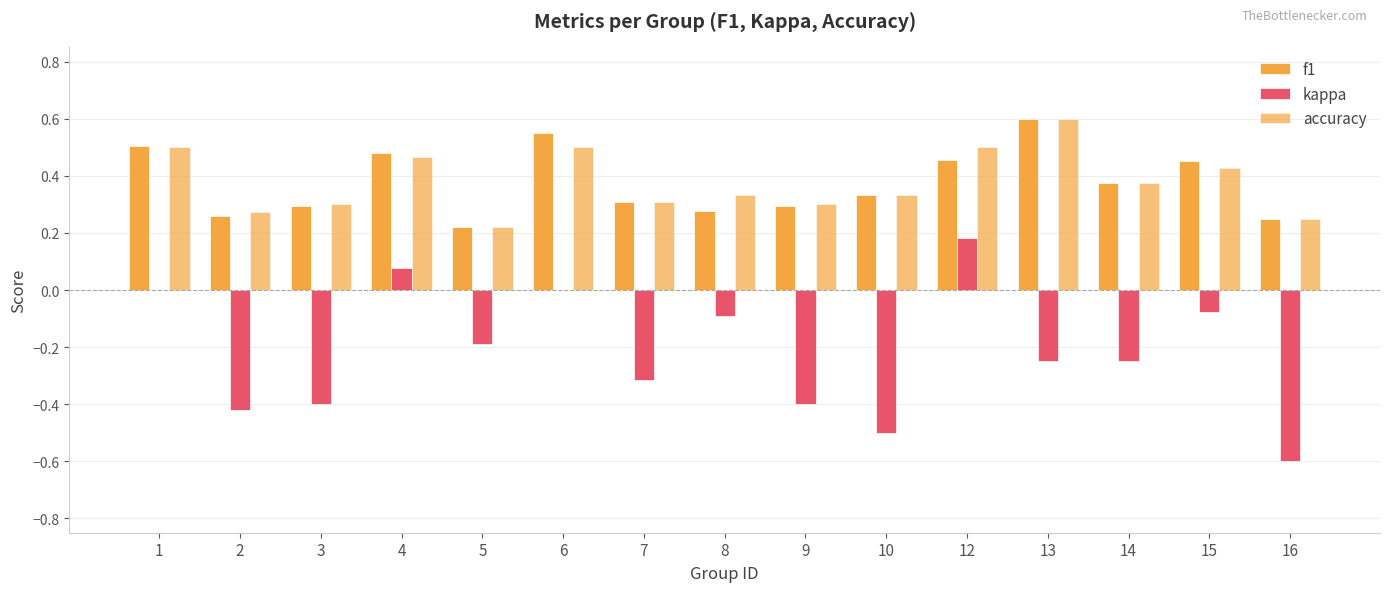

How many categories are shown in the chart?

15